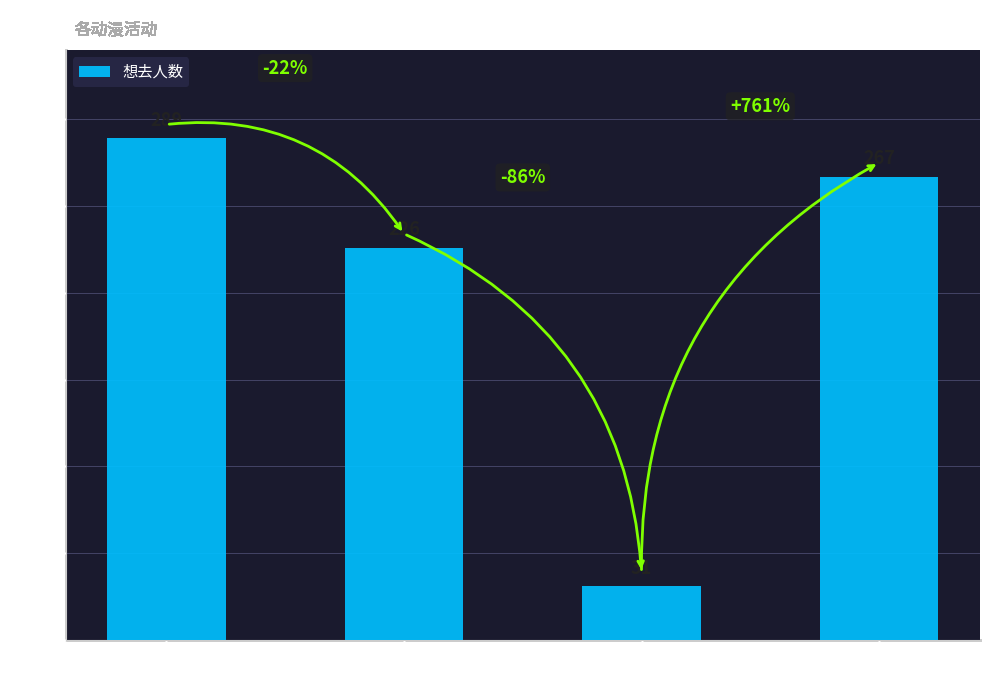

List the labels in order of value, smallest first.

丽水·YA●怀旧on
ly, 龙泉·崩X铁X原ON
LY, 丽水·LPJ 现实X
次元动漫展, 丽水·新年动漫狂欢盛
典